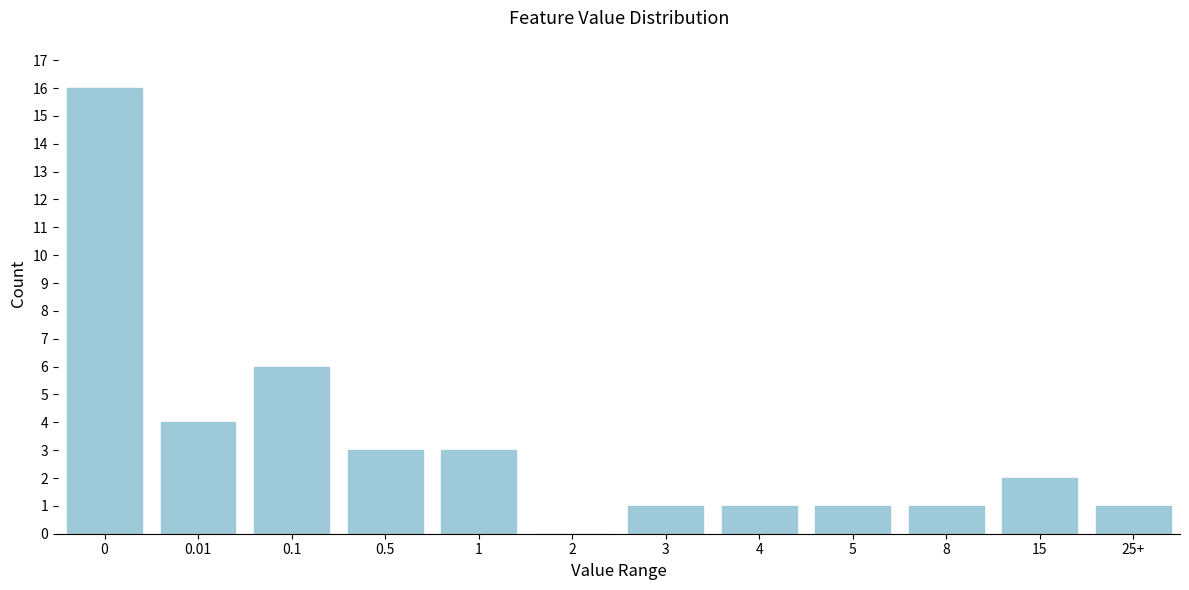

Reading left to right, what are all the values shown in this chart?

0=16	0.01=4	0.1=6	0.5=3	1=3	2=0	3=1	4=1	5=1	8=1	15=2	25+=1